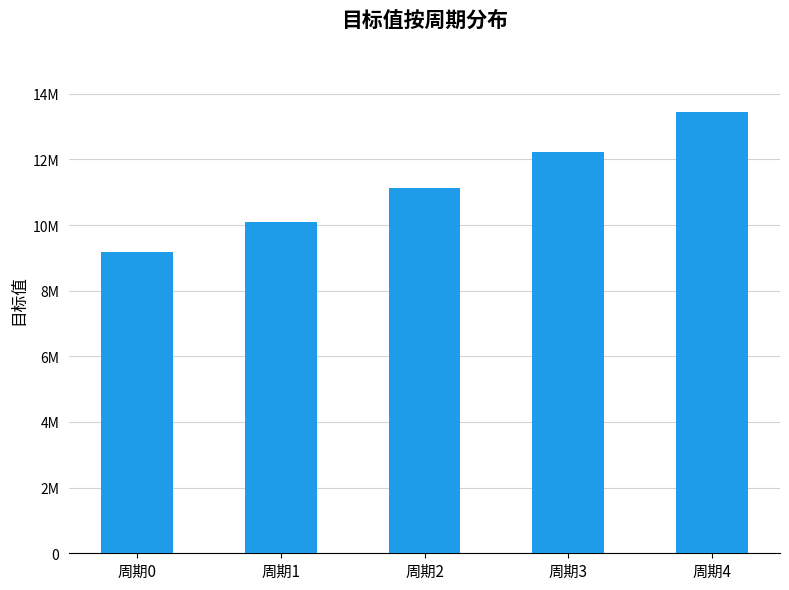

What is the value of the 2nd bar from the left?

10109000